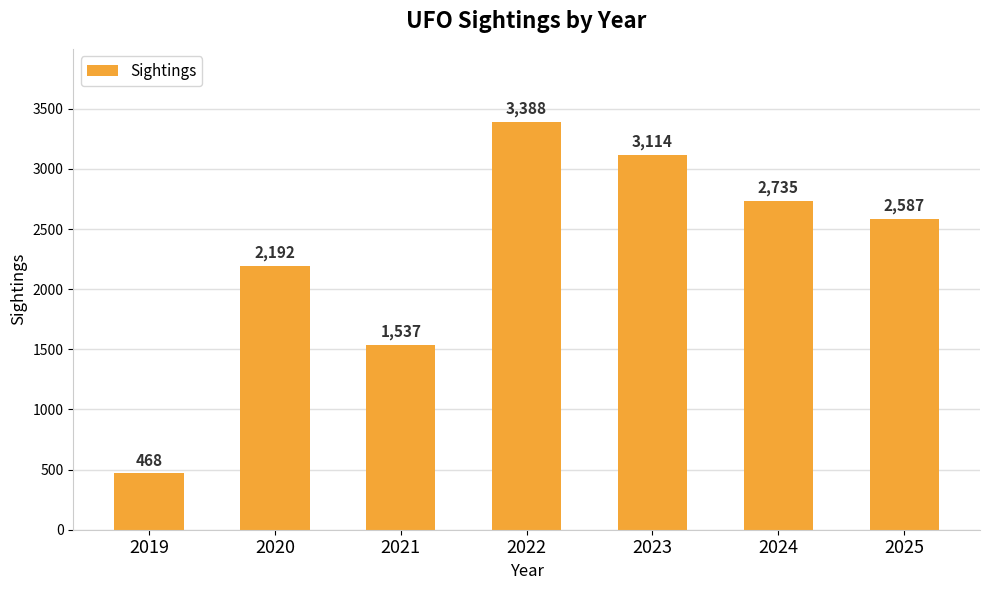

What is the average value?

2289